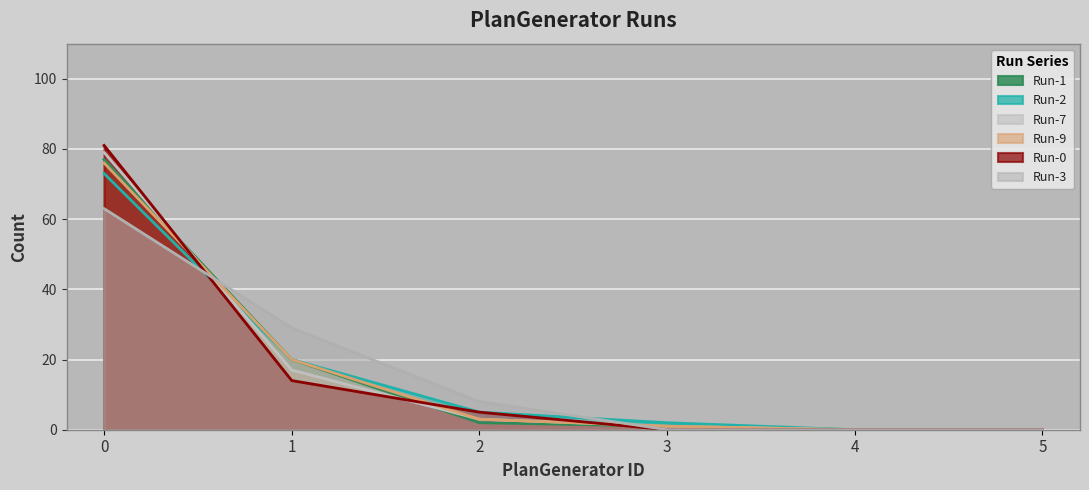

True or false: Run-1 and Run-3 cross at least once.

True